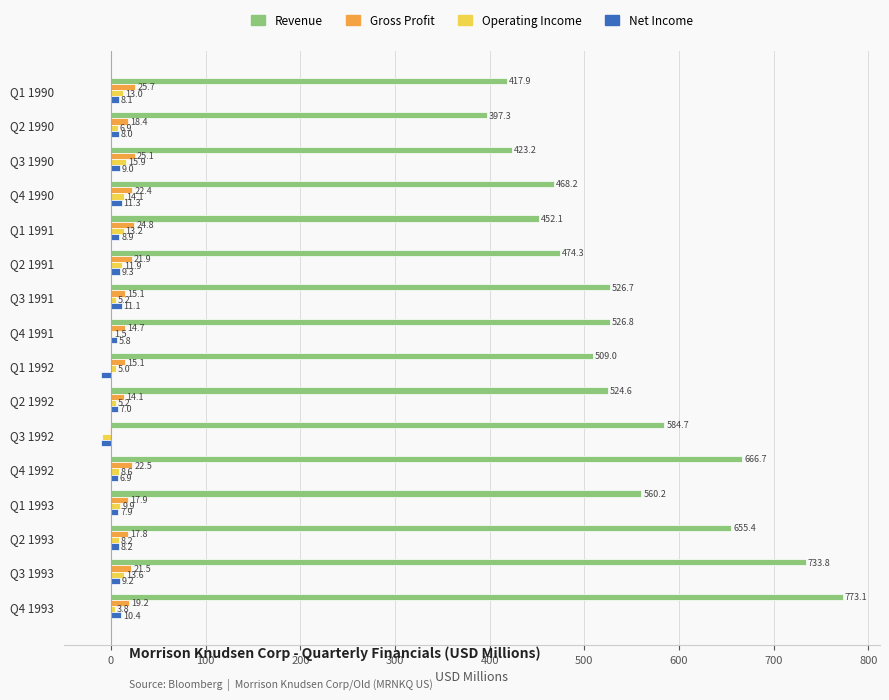

Which label corresponds to the largest value in the chart?

Q4 1993